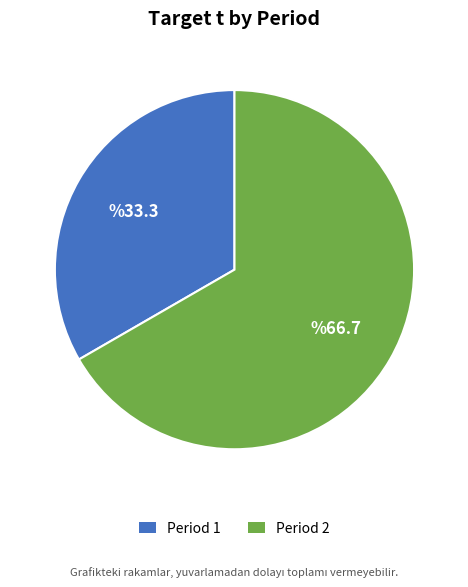

Is the sum of Period 1 and Period 2 greater than half?

Yes